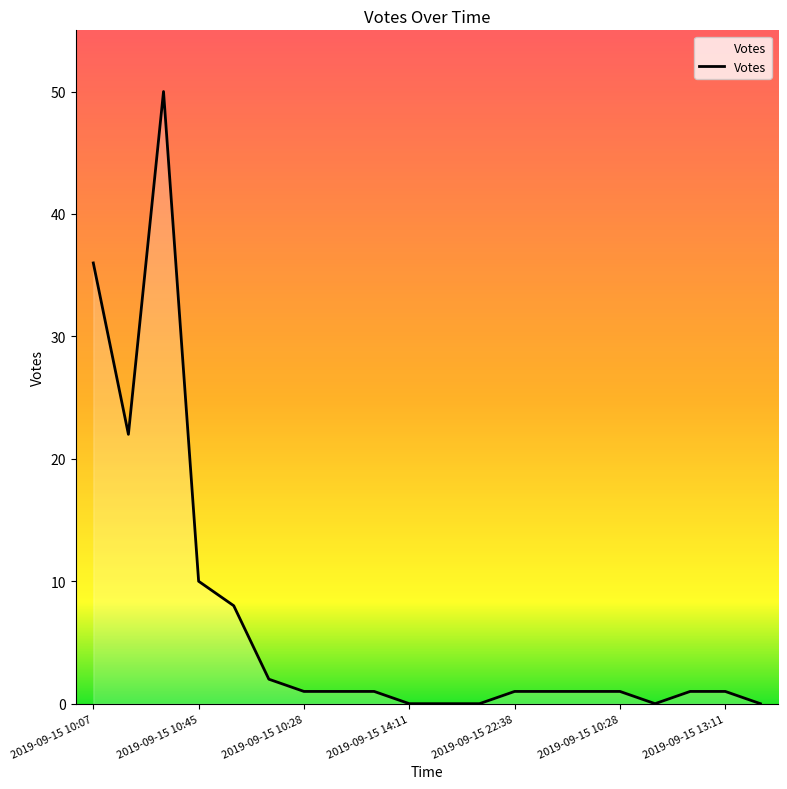

What is the difference between the maximum and minimum values?

50